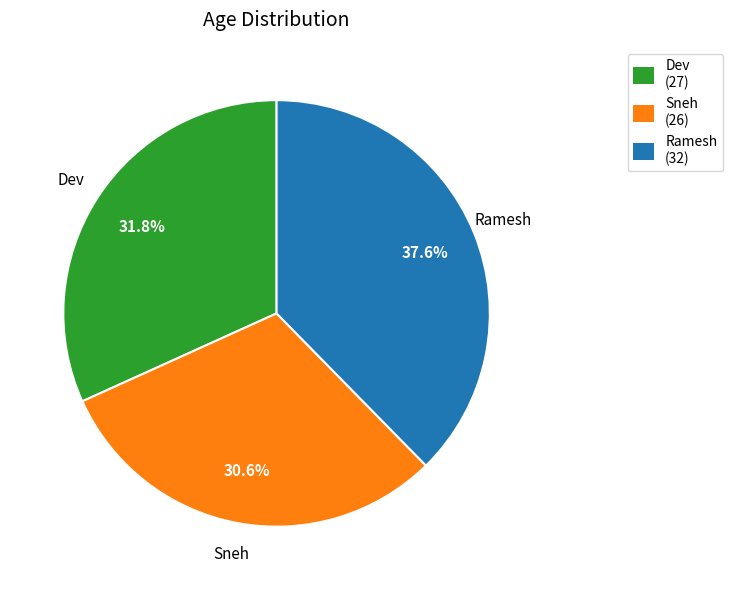

To the nearest percent, what percentage of the pie is Dev?

32%